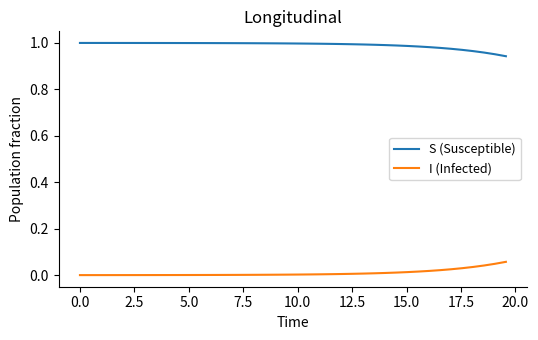

What are all the series names shown in the legend?

S (Susceptible), I (Infected)